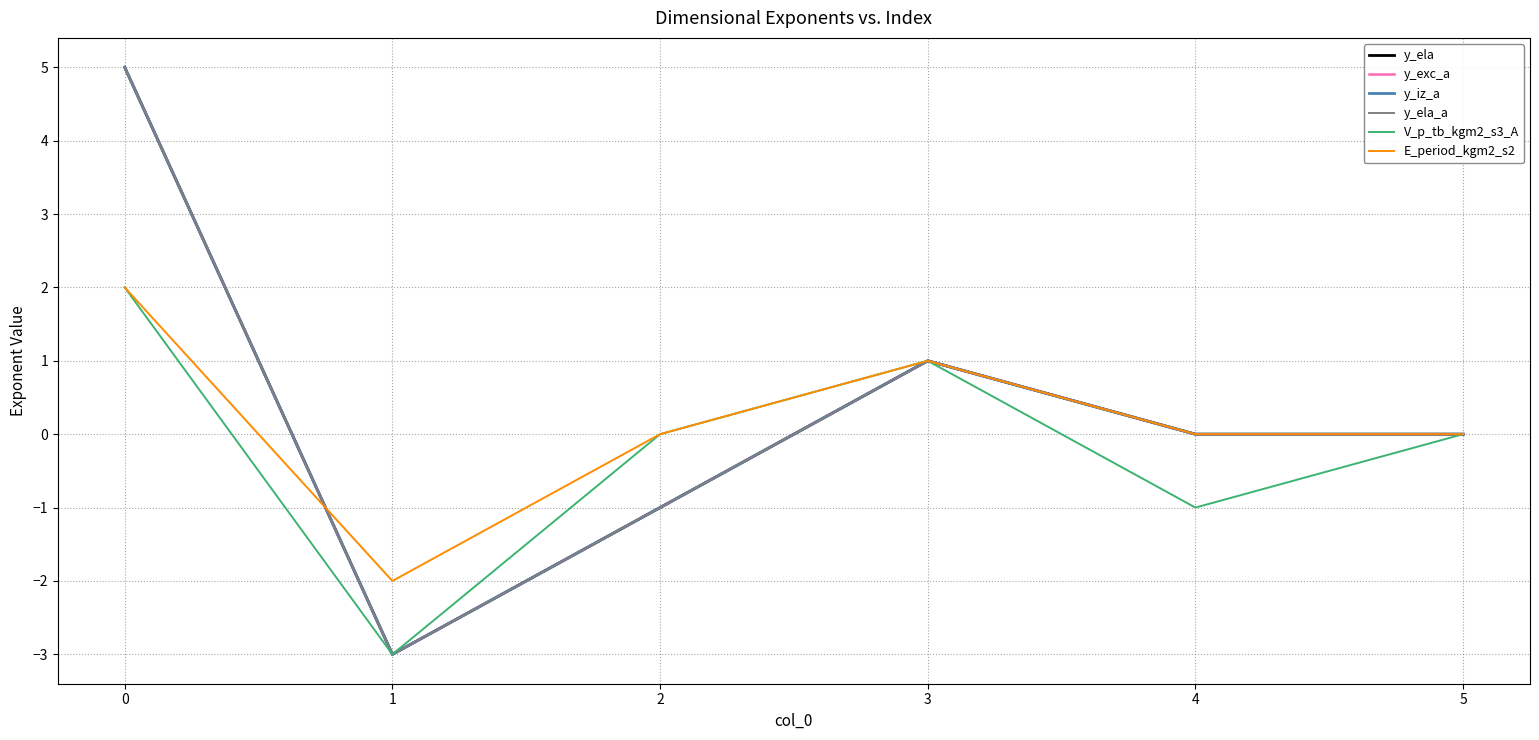

Is this an area chart (filled region under the line)?

No